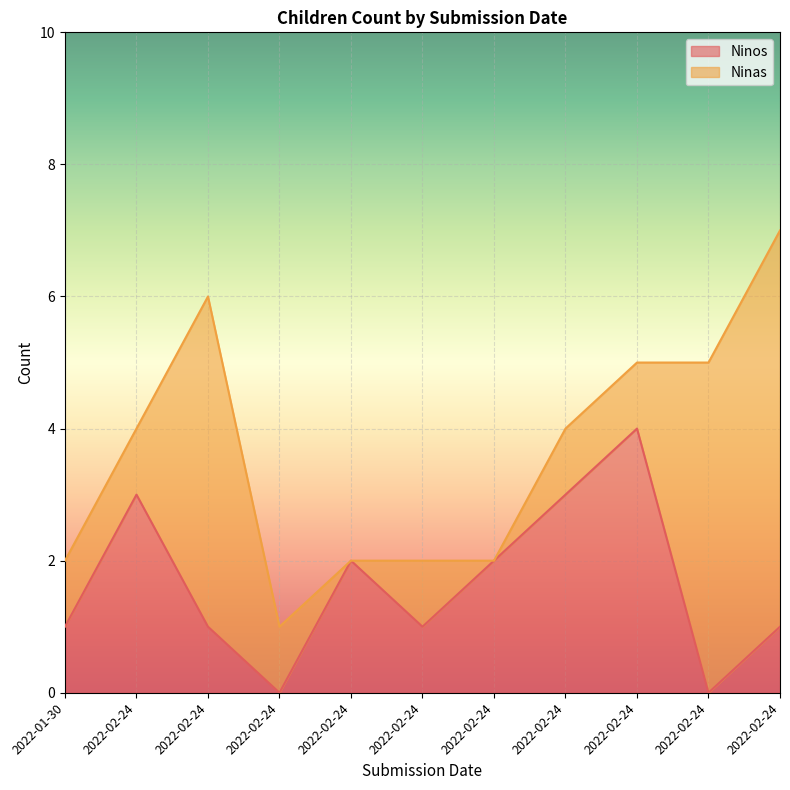

What is the difference between the maximum and minimum values?

4